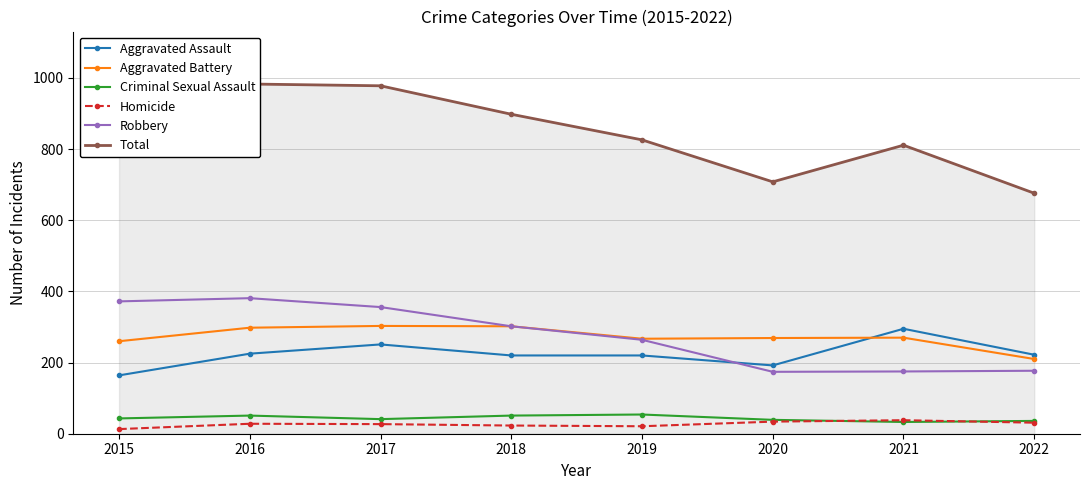

Between which two adjacent categories do Homicide and Criminal Sexual Assault first intersect?

2020 and 2021